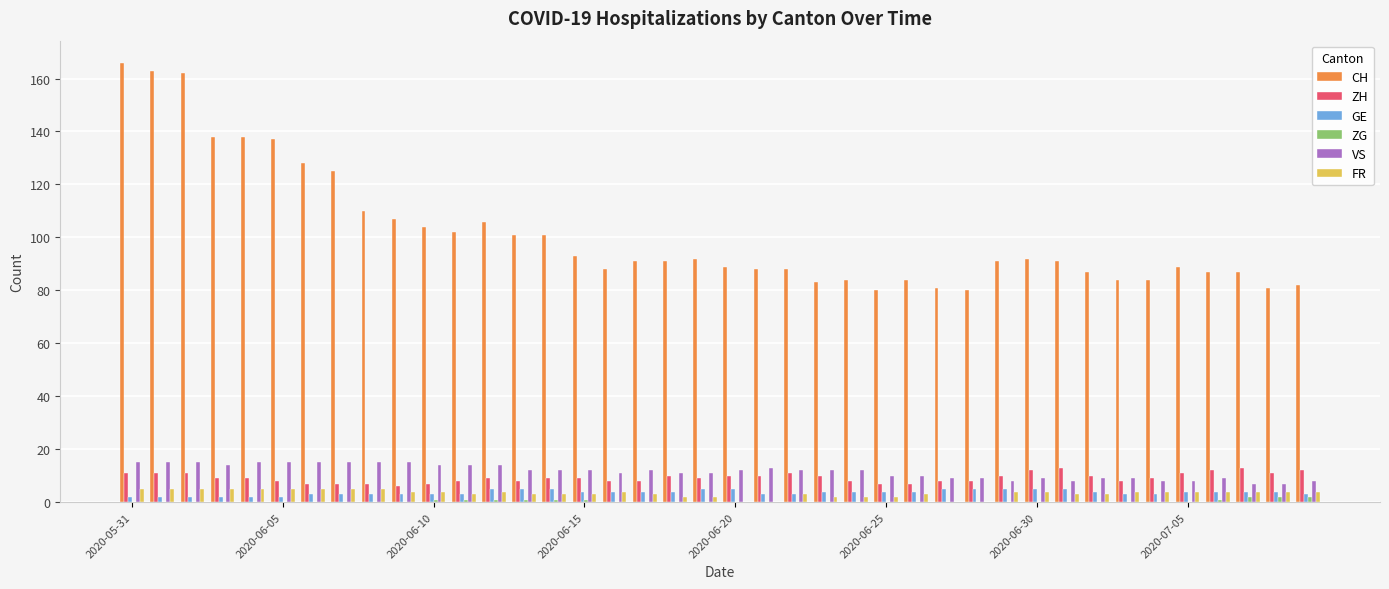

What is the sum of all ZH values?

371